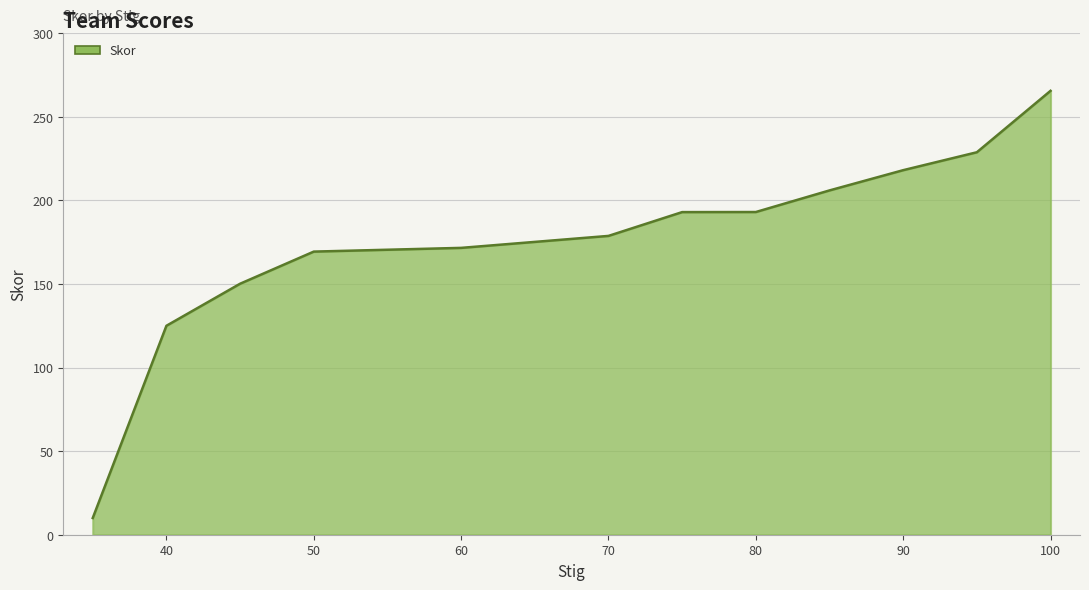

How many categories are shown in the chart?

14